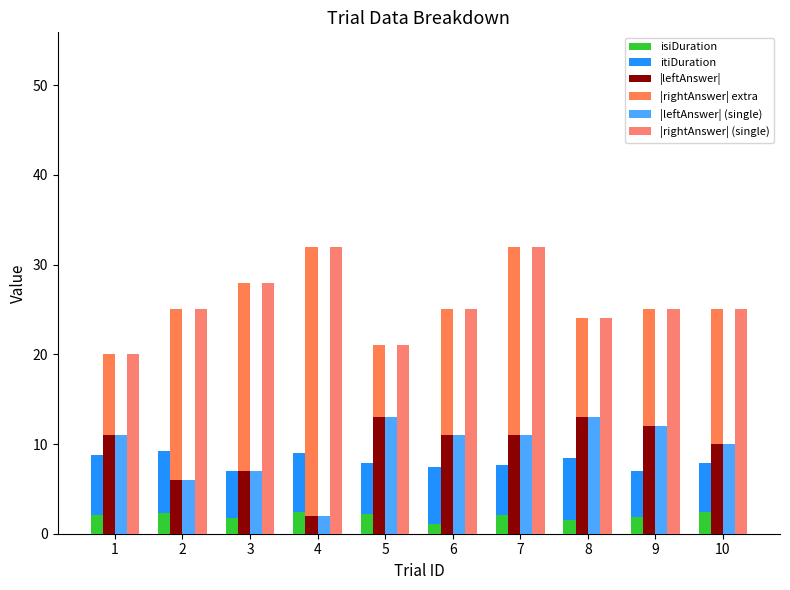

The value of |leftAnswer| at 10 is 10.0. True or false?

True